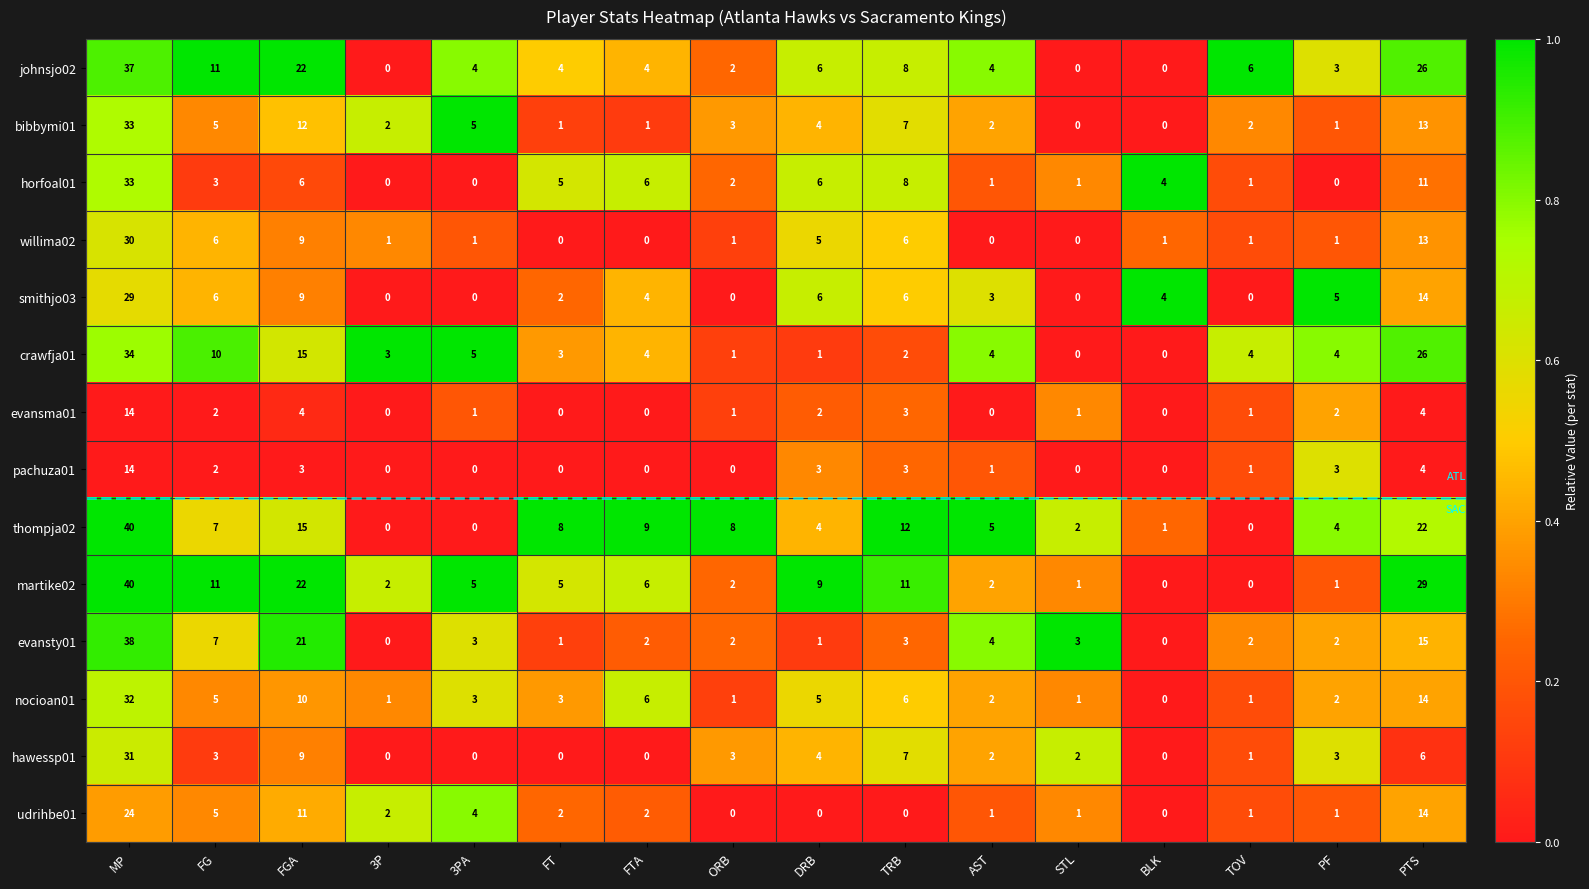

At which category is the sum across all series the highest?

MP